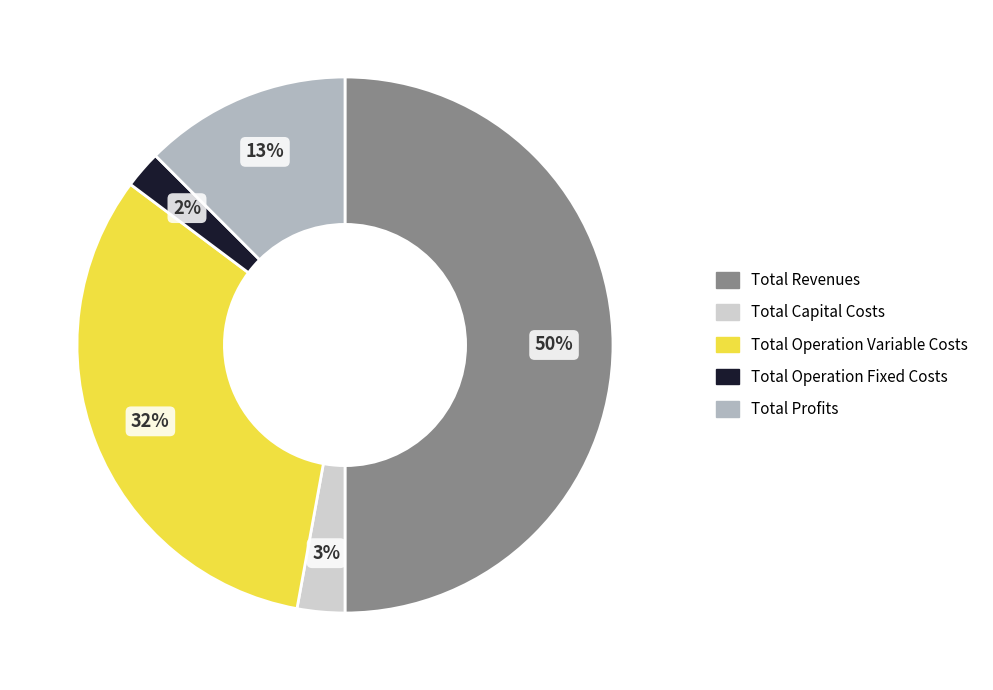

Which slice is the smallest?

Total Operation Fixed Costs